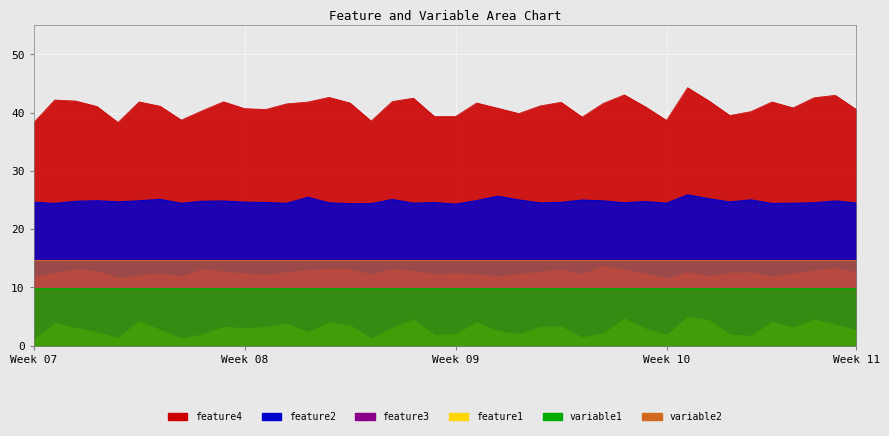

What value does the feature3 series have at 35?

11.9